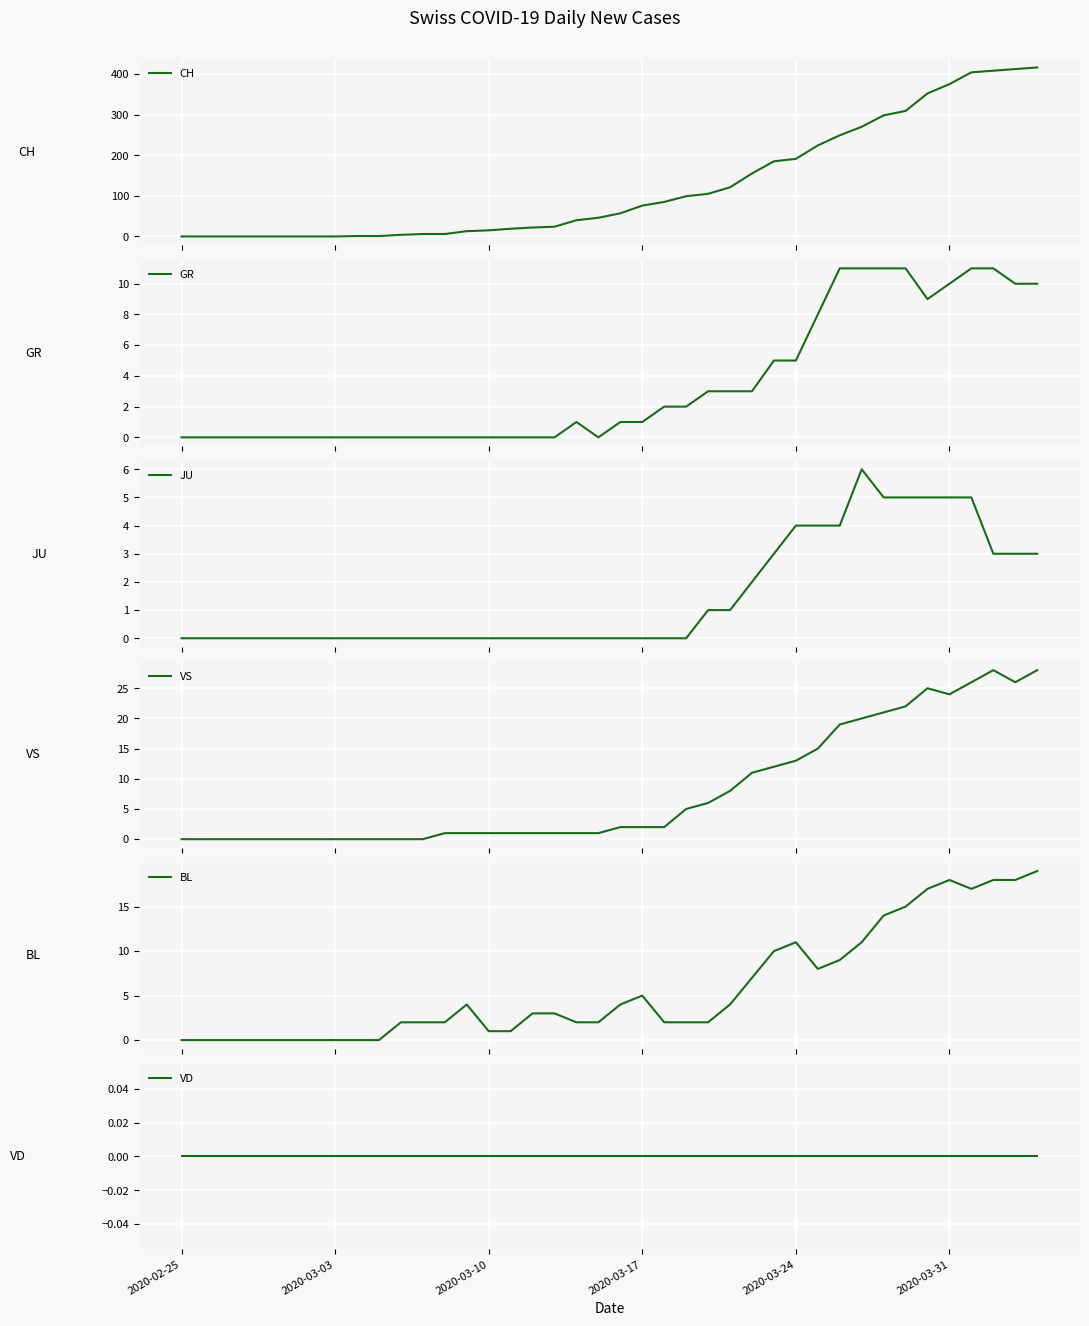

What is the maximum value for JU?

6